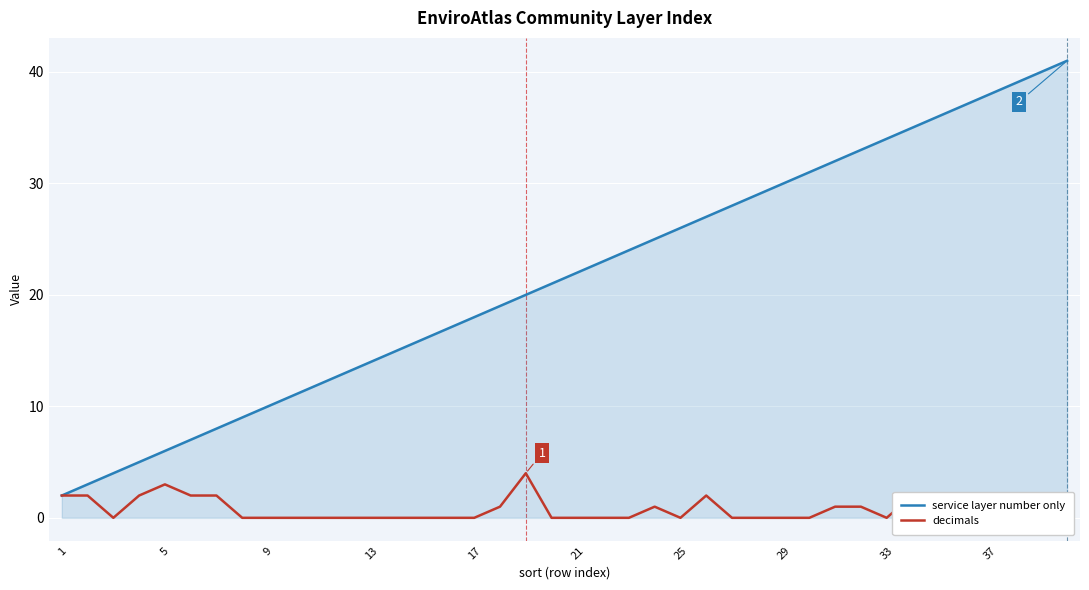

Which series has the largest total across all categories?

service layer number only